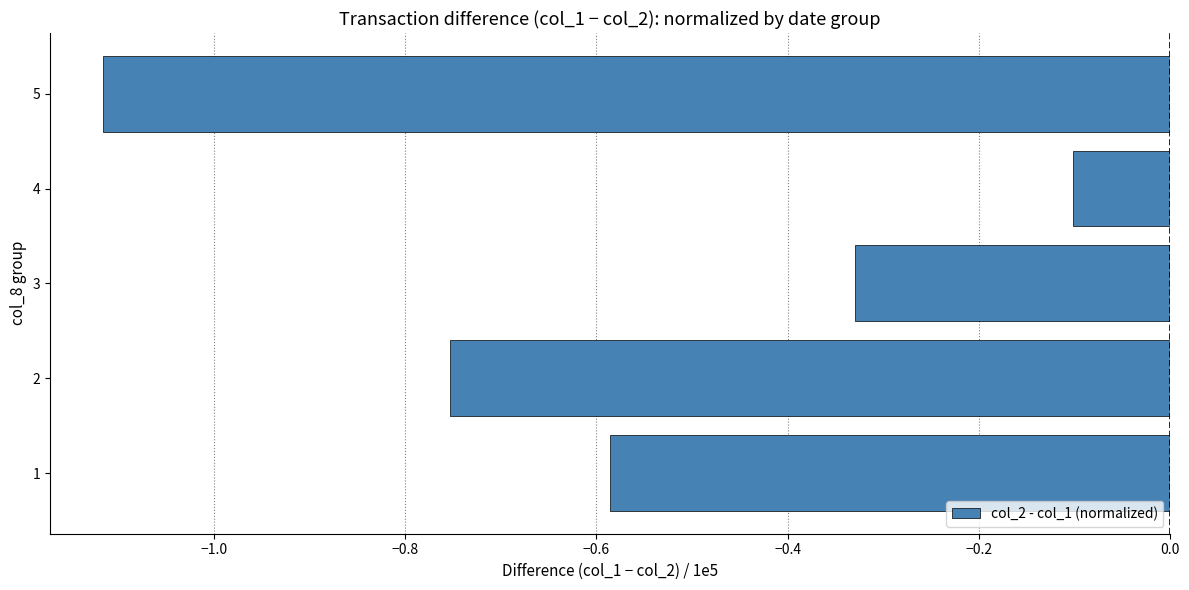

Is it true that the value at 4 is -0.2?

False